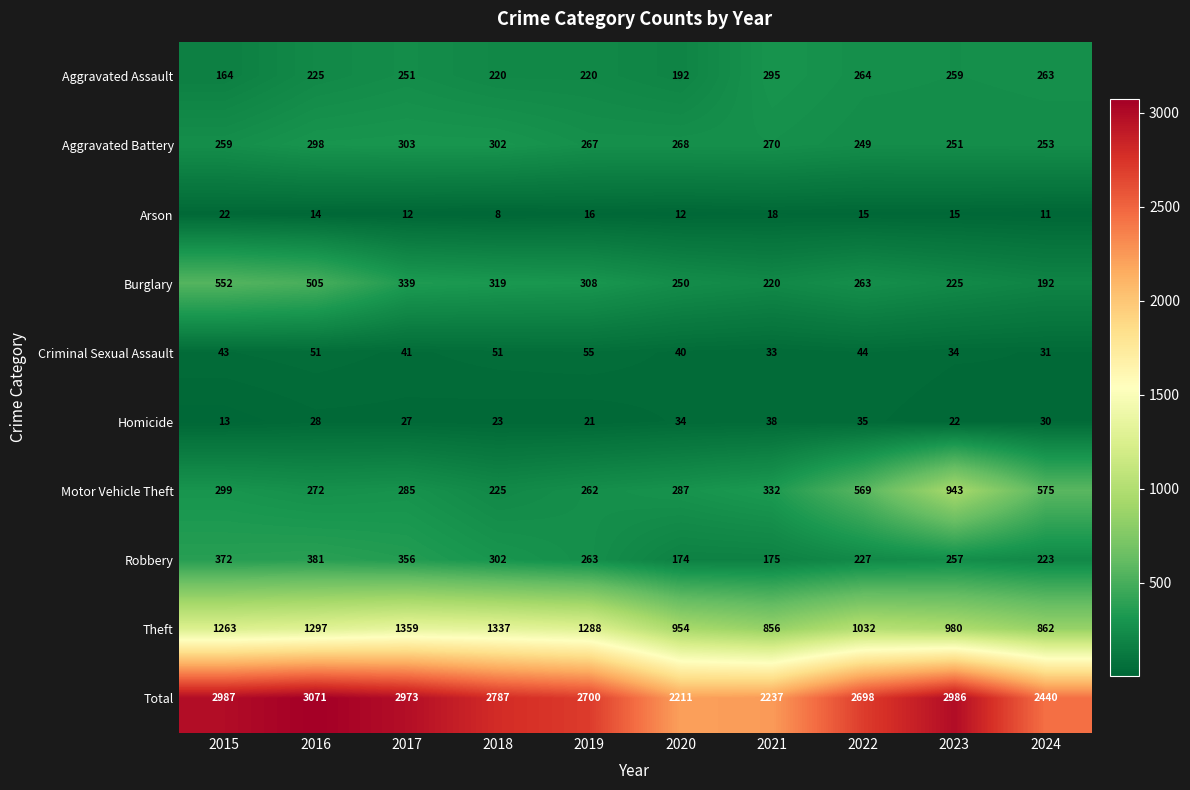

What is the highest value of the Criminal Sexual Assault series?

55